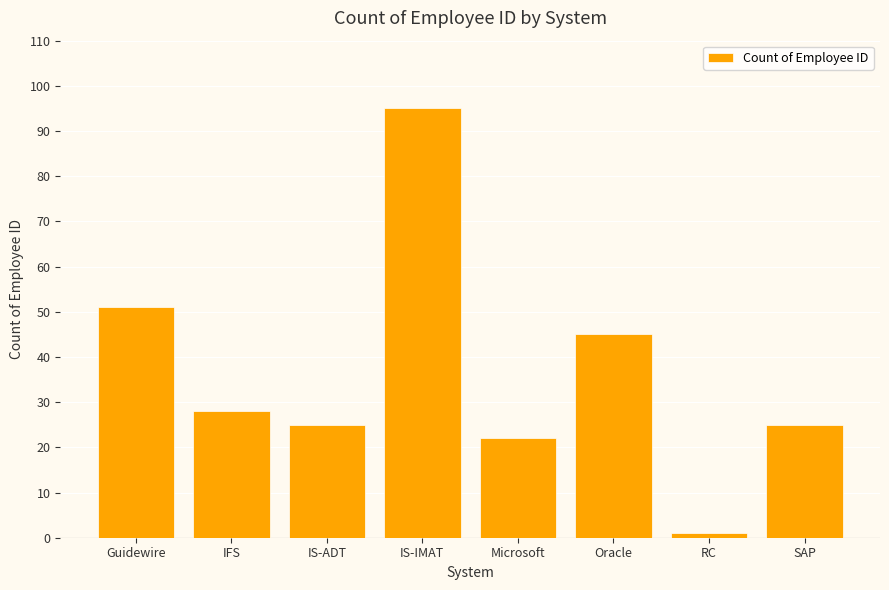

What is the smallest value displayed?

1